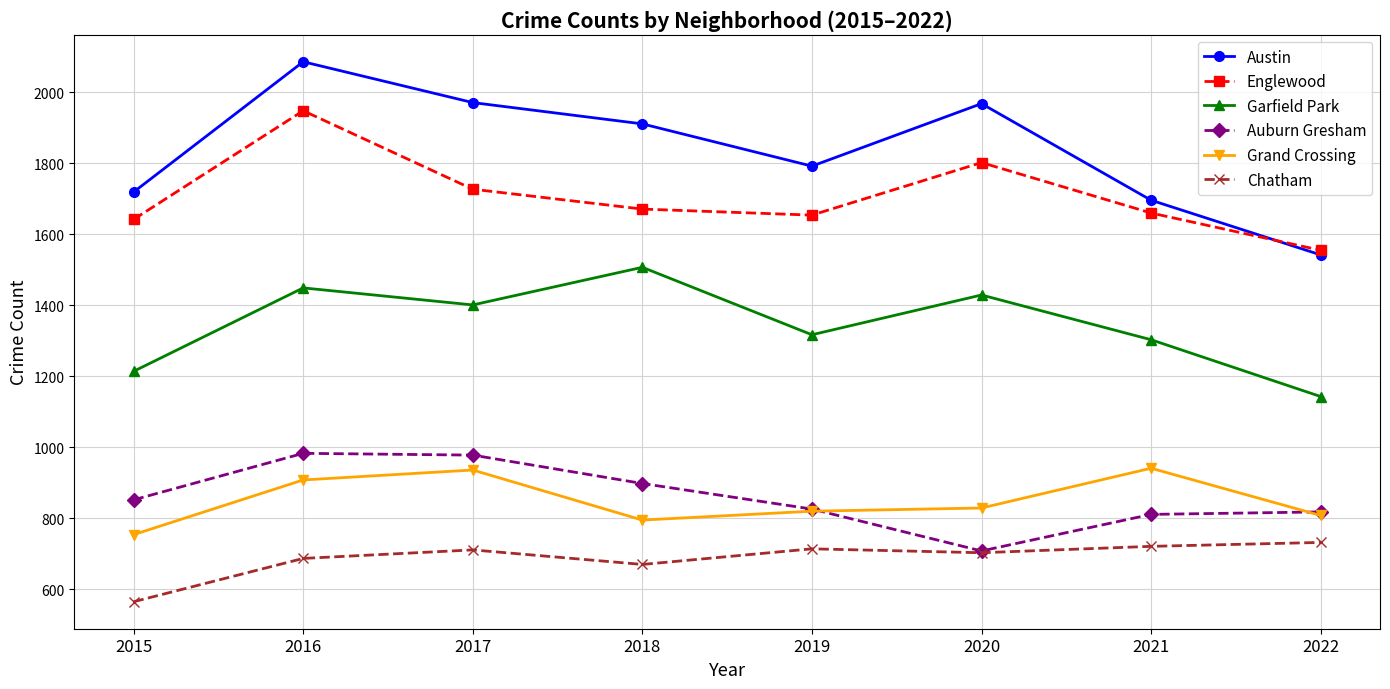

What is the value of the Englewood point at the 6th from the left?

1802